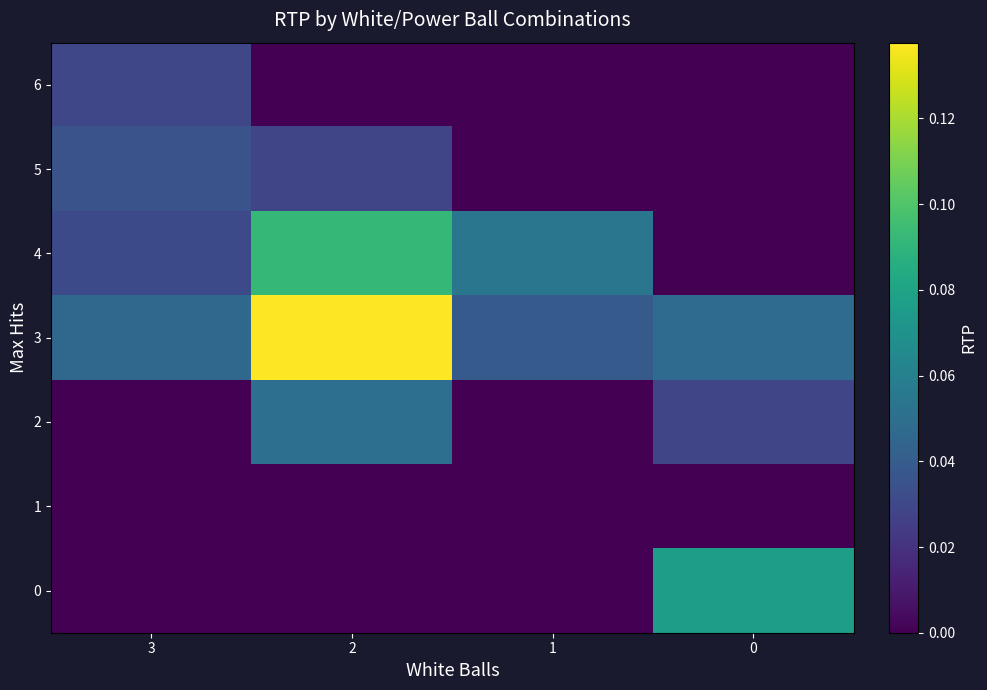

Count the number of data series in this chart.

7